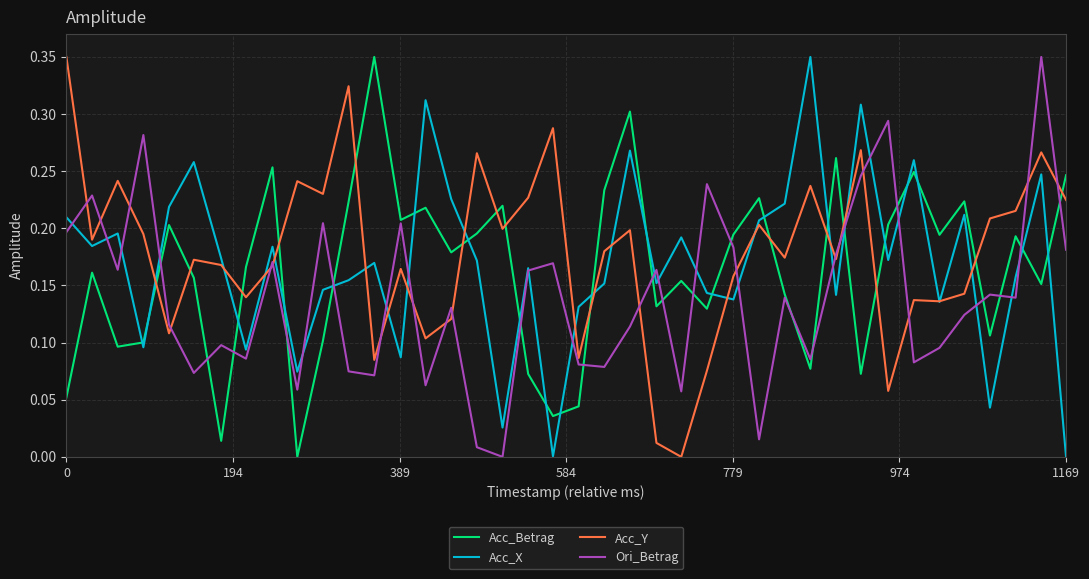

At how many categories does at least one series exceed 0?

40